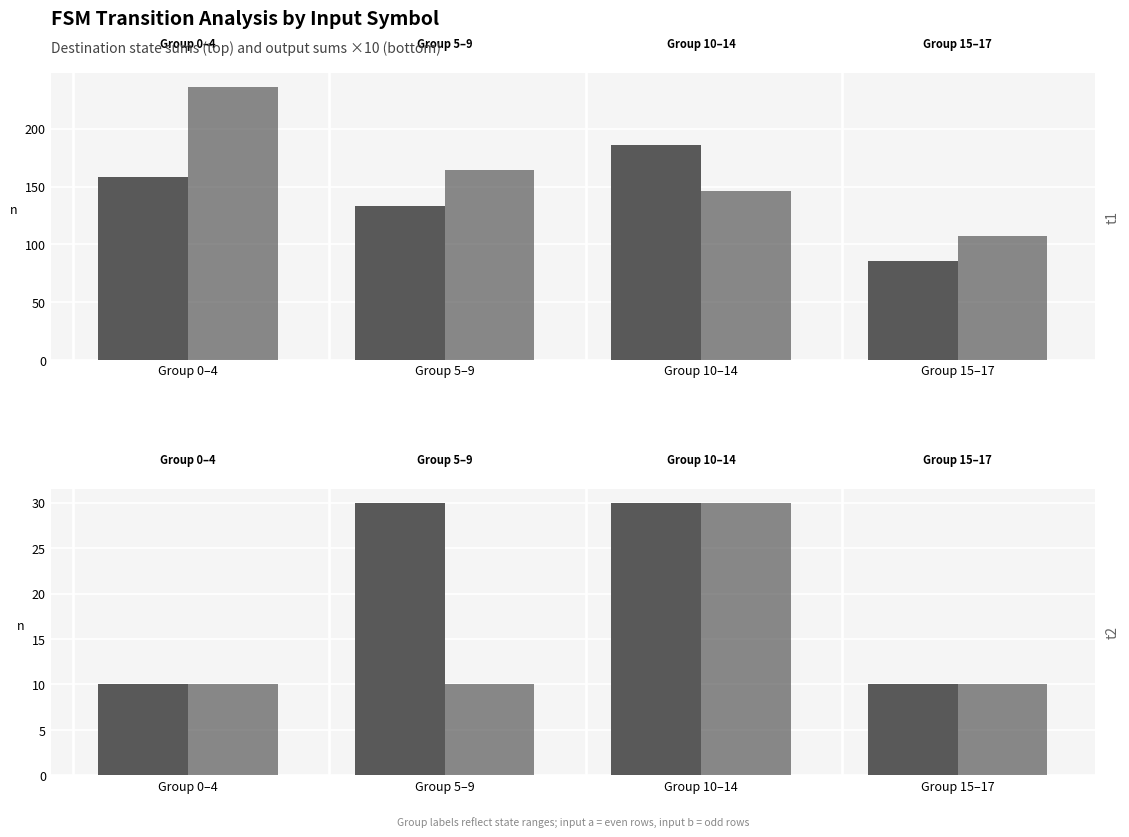

What is the difference between the maximum and minimum values in the Input a series?

20